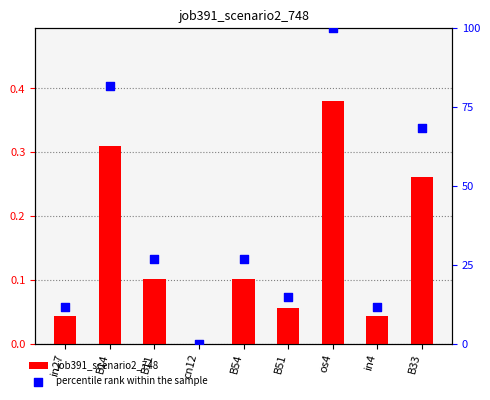

What is the total value across all series at B14?

81.9